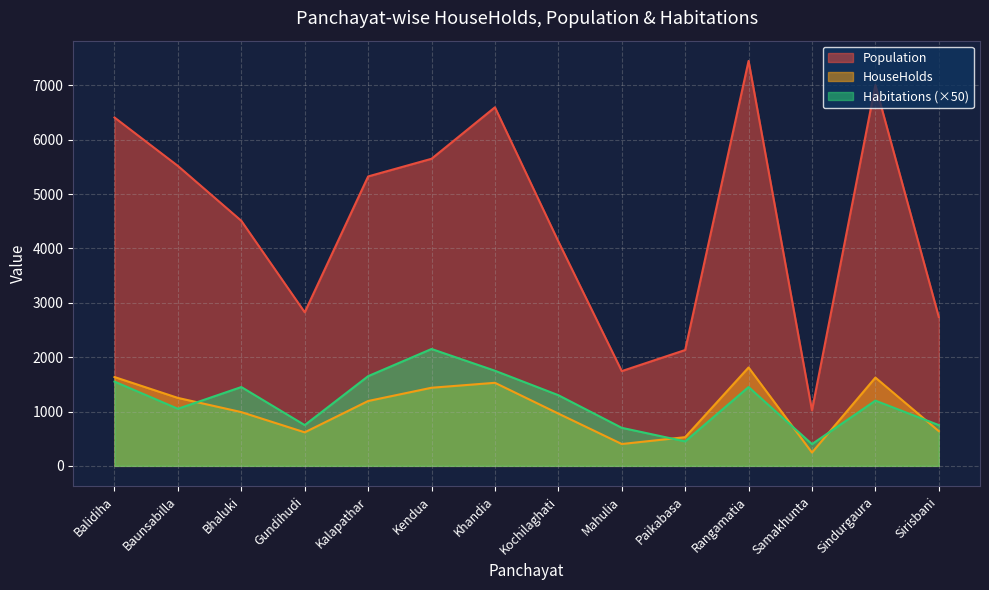

What is the label of the 2nd point from the left?

Baunsabilla